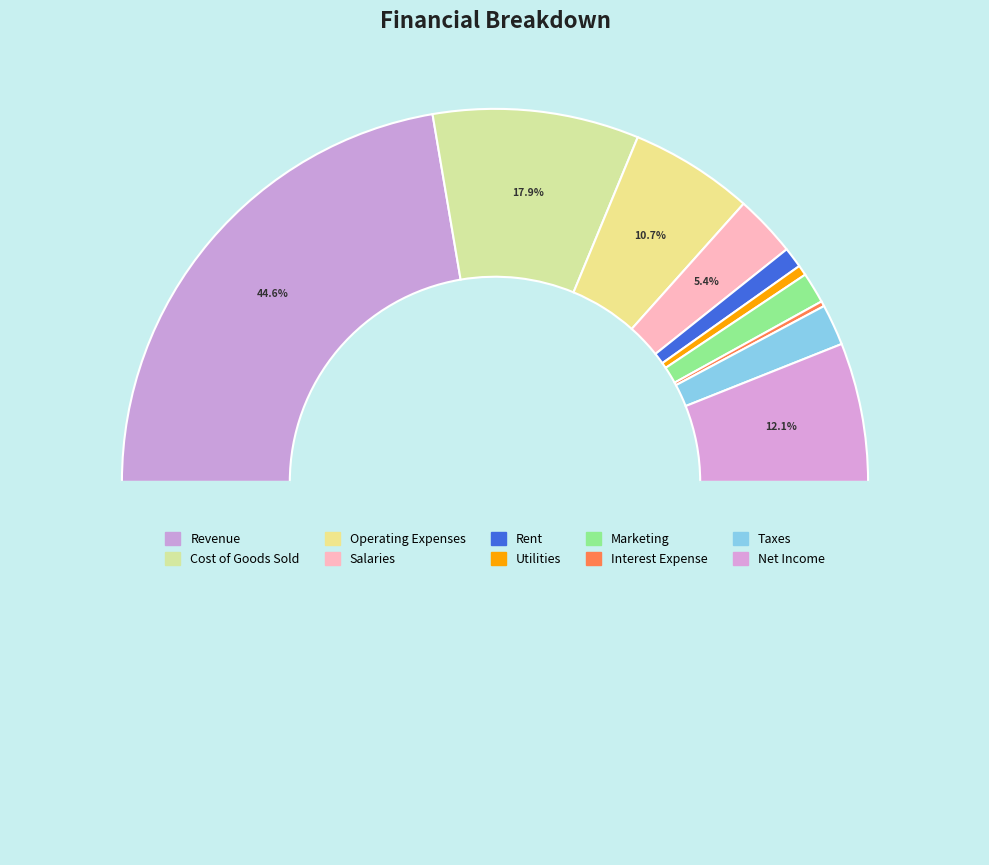

Do Revenue and Taxes together represent more than half of the pie?

No